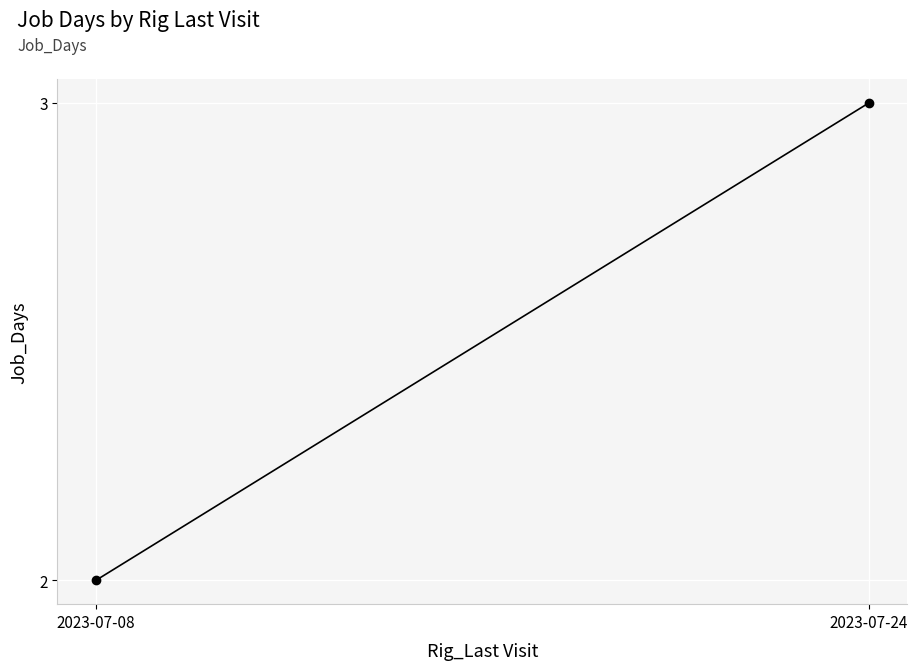

What is the change in value from 2023-07-08 to 2023-07-24?

+1